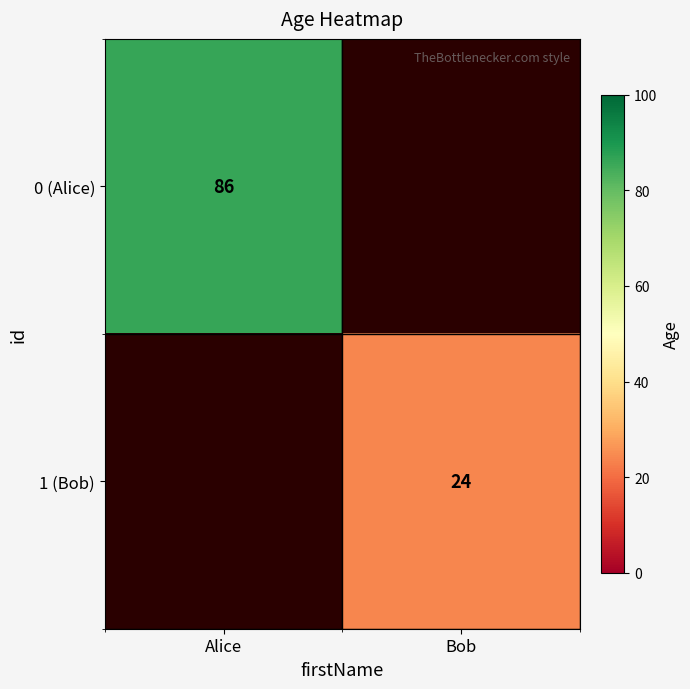

At which category does the chart reach its peak across all series?

Alice